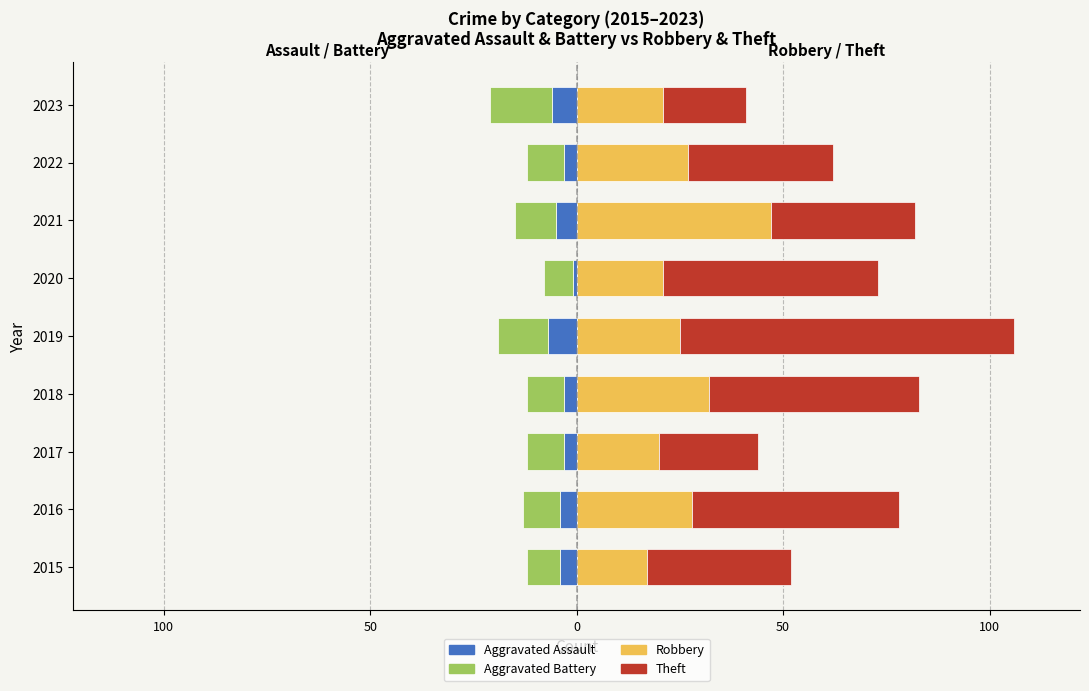

What is the minimum value for Theft?

20